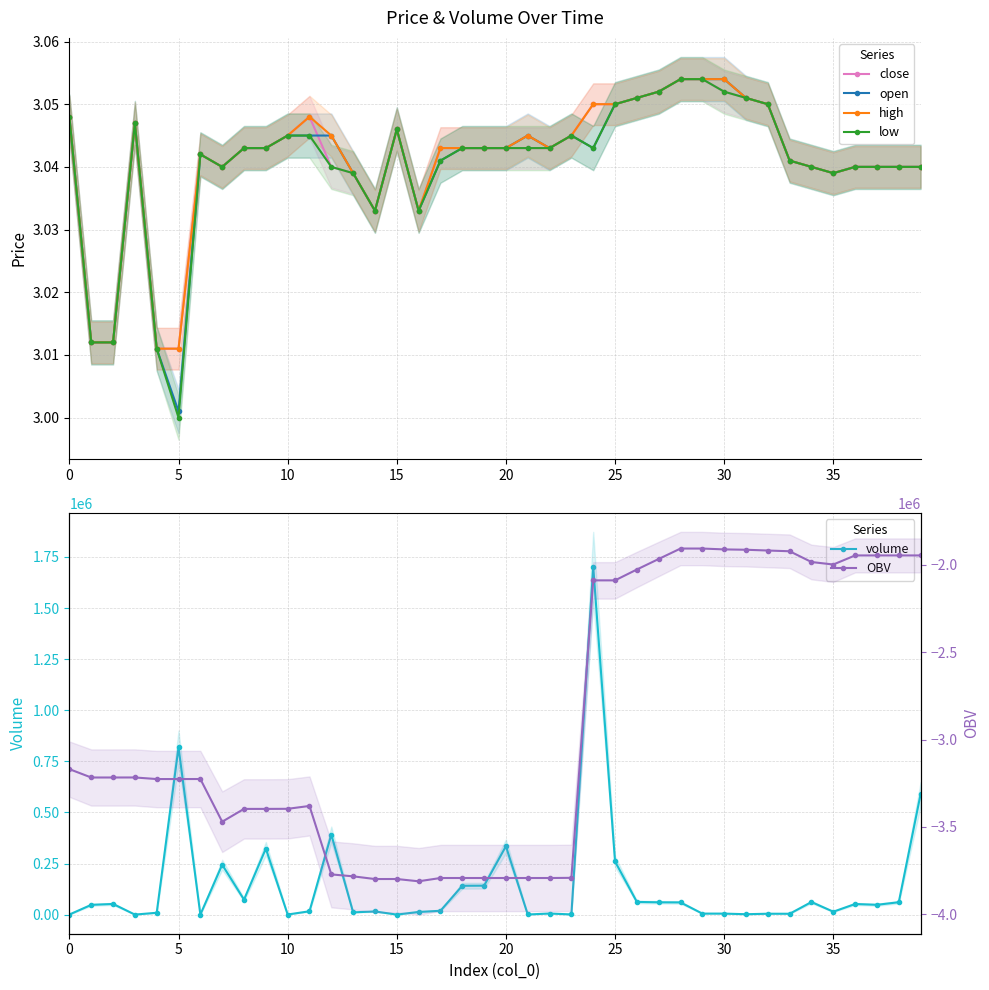

What is the sum of all volume values?

5652230.2